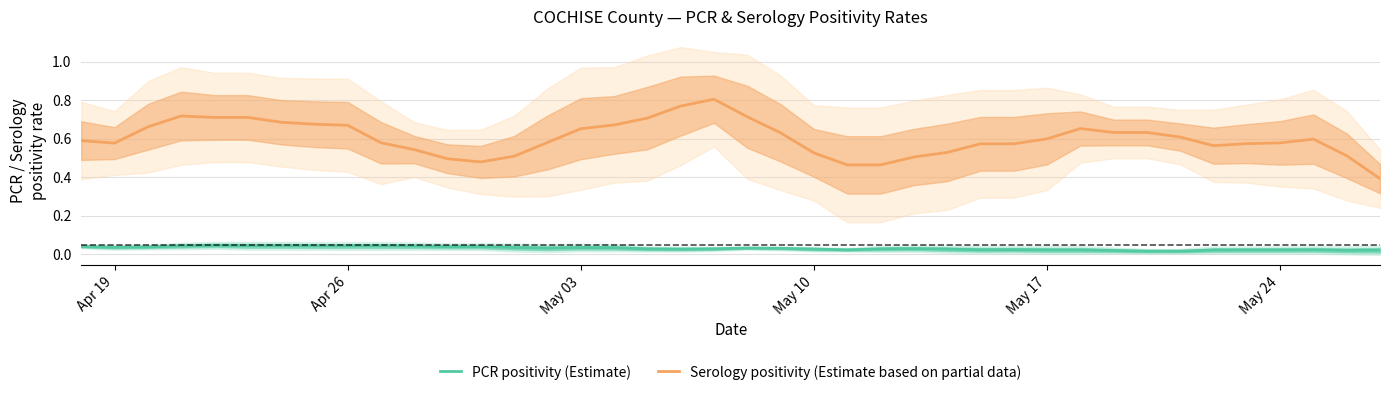

True or false: Serology positivity (Estimate based on partial data) has a value of 0.9 at May 10.

False